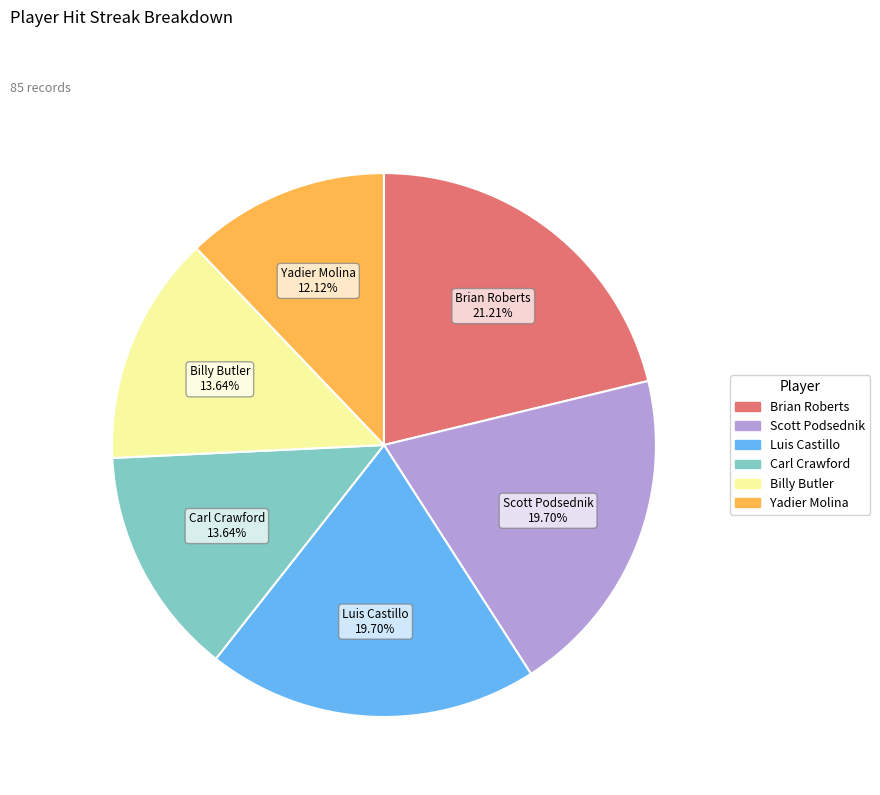

Does any single category account for the majority?

No